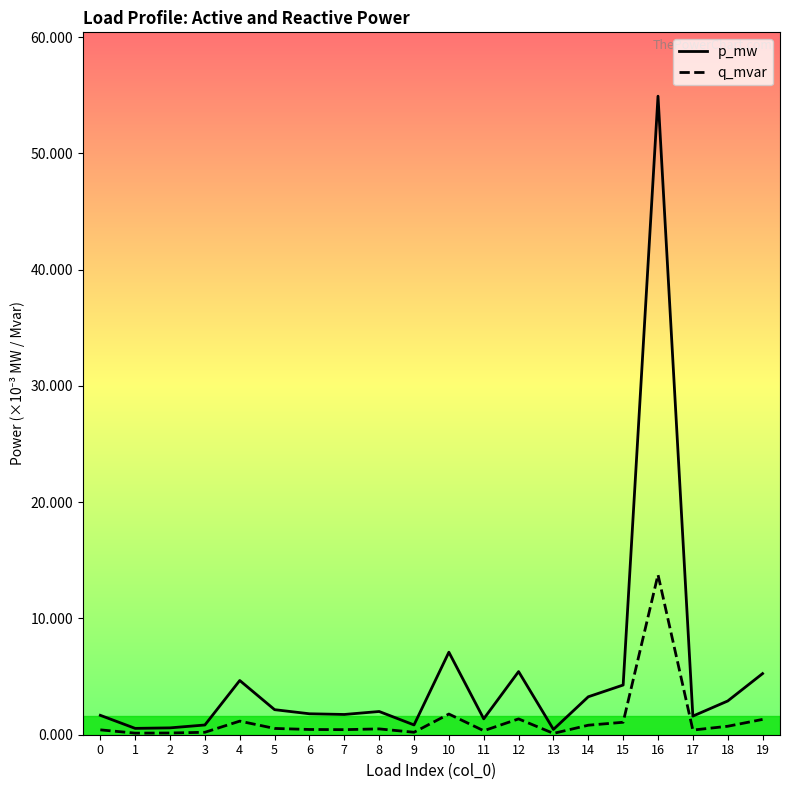

At 2, list the series in order from smallest to largest.

q_mvar, p_mw